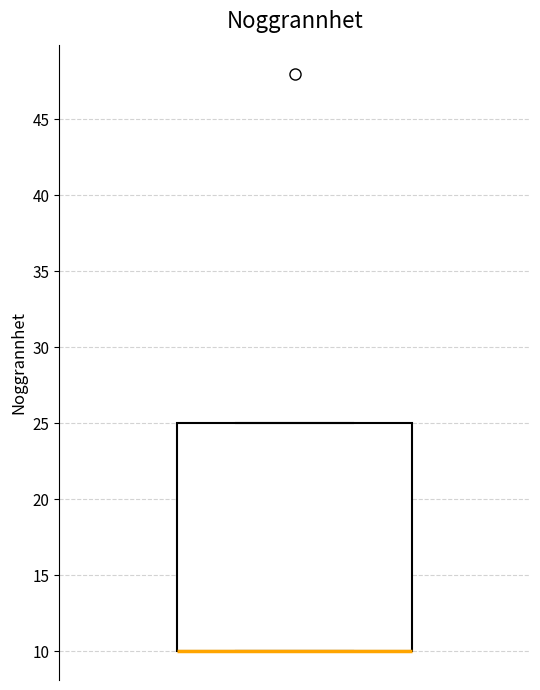

Read this box plot against the y-axis: the position of the median line, the range covered by the box, and the ends of both whiskers. The values are not printed on the chart, so give them approximately, as read against the axis.

median 10 (drawn on the box's lower edge), box 10 to 25, whiskers 10 to 25